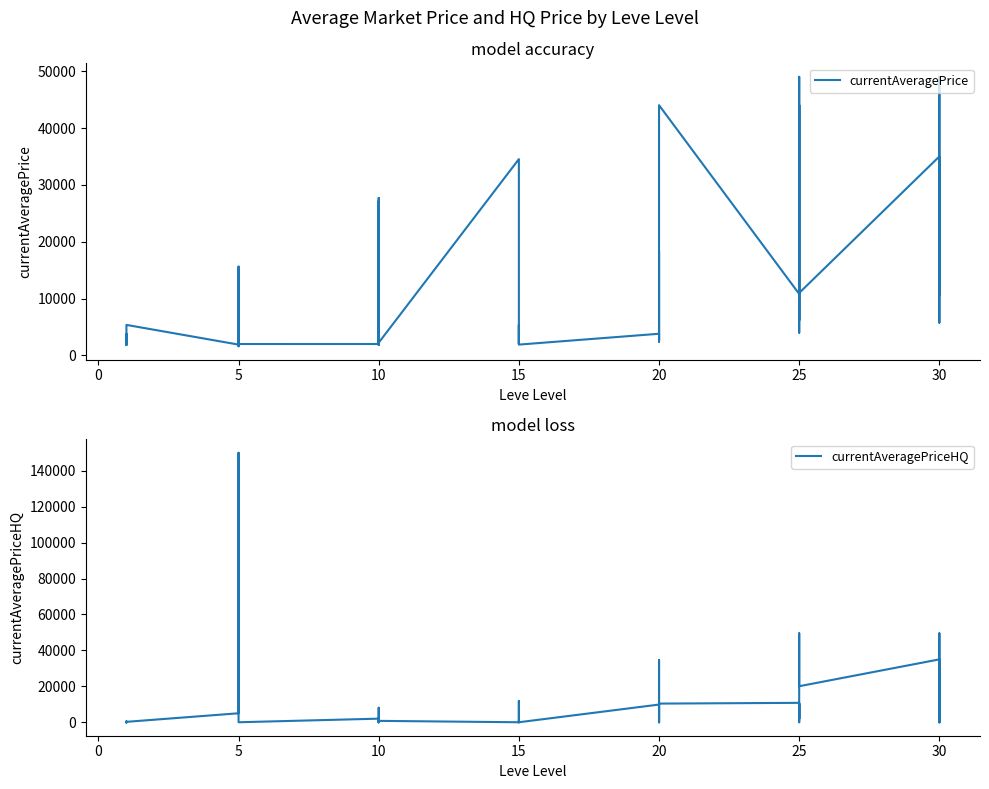

What is the sum of all currentAveragePrice values?

486991